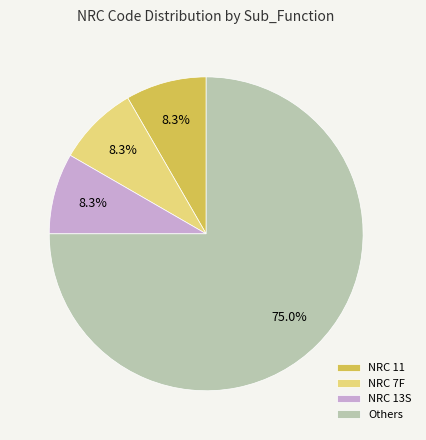

Does any single category account for the majority?

Yes